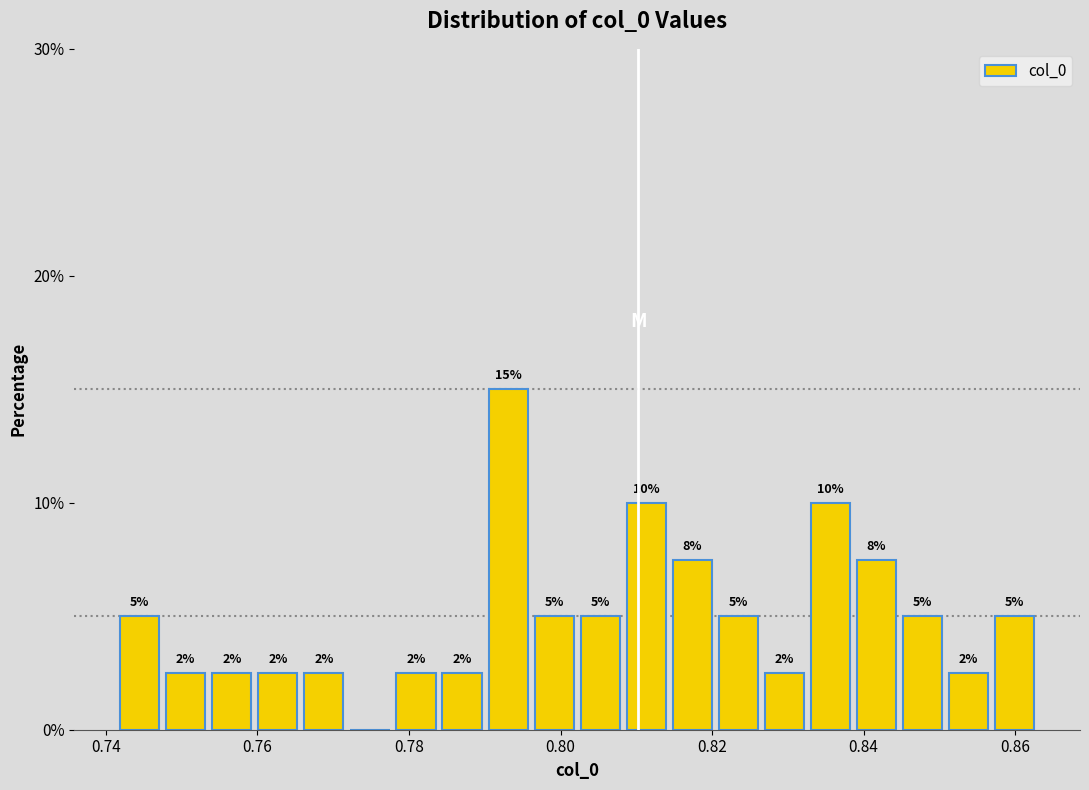

Read against the x-axis, roughly where is the centre of the tallest bar?

0.794